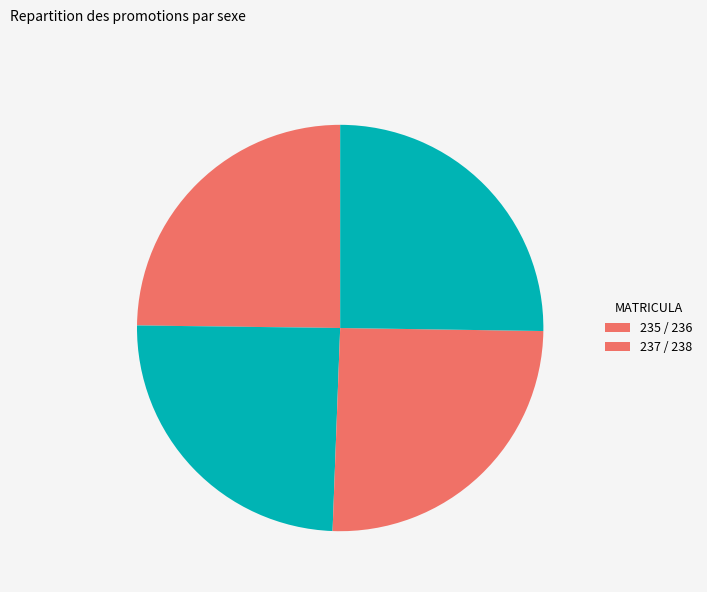

Count the number of slices in the pie.

4